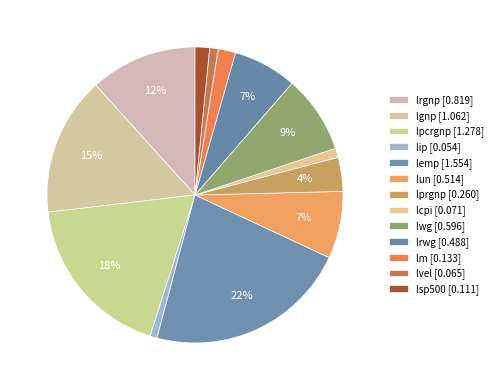

Between lsp500 and lun, which is larger?

lun